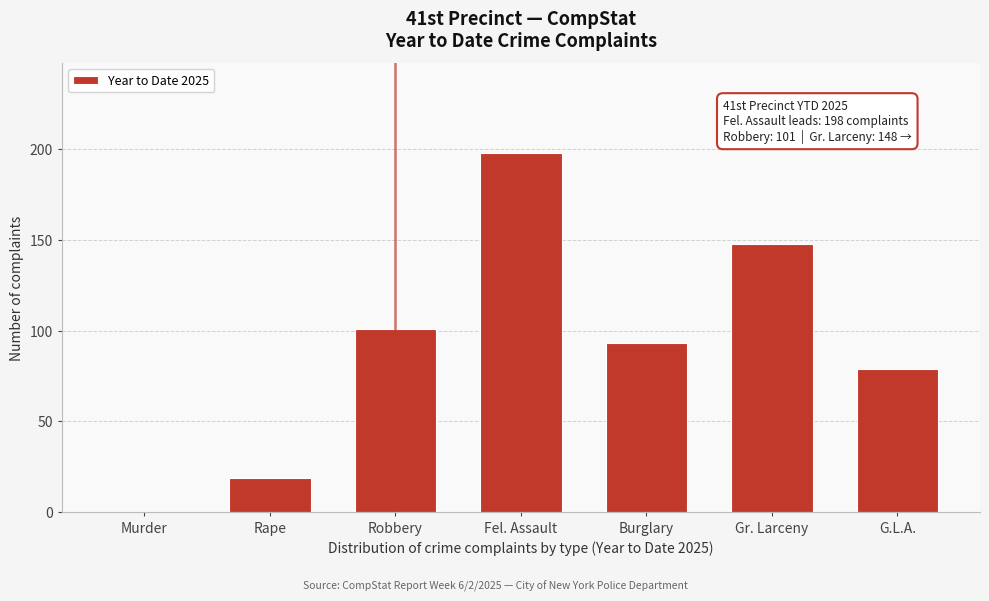

Reading right to left, what are all the values shown in this chart?

G.L.A.=79	Gr. Larceny=148	Burglary=93	Fel. Assault=198	Robbery=101	Rape=19	Murder=0